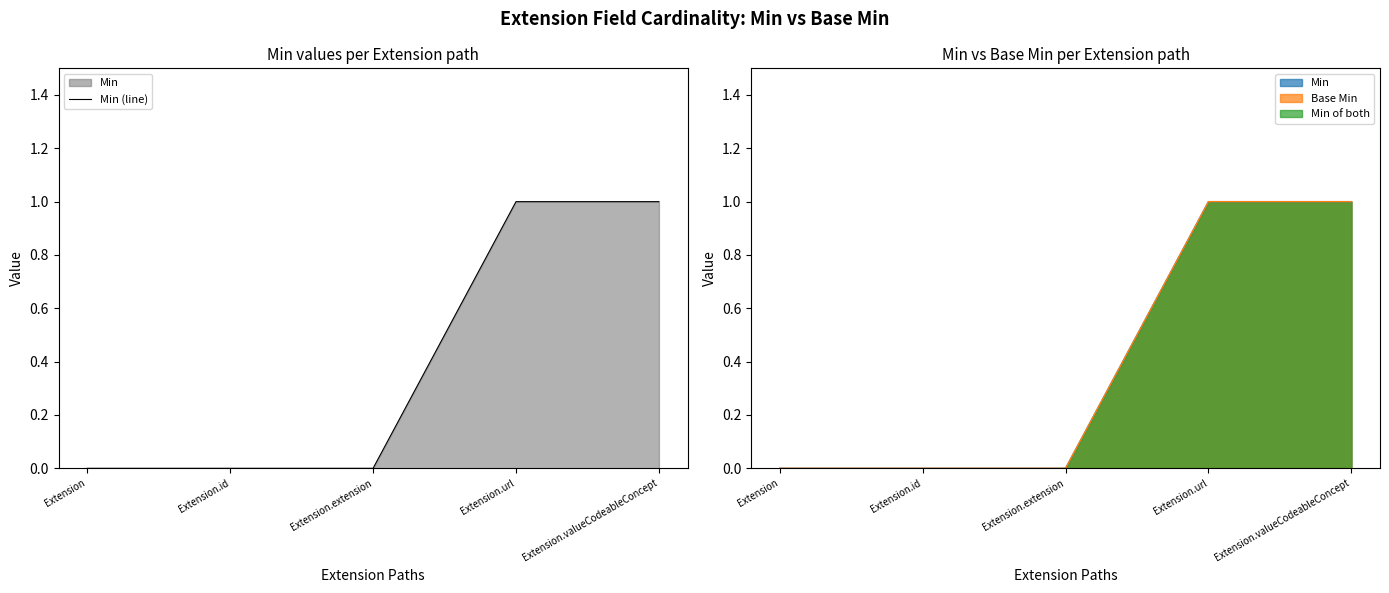

What is the change in value from Extension to Extension.url?

+1